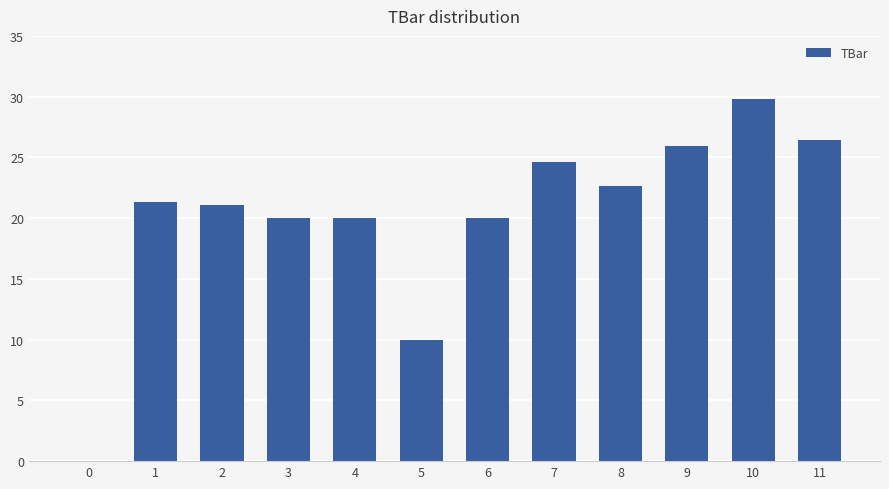

How many categories are shown in the chart?

12